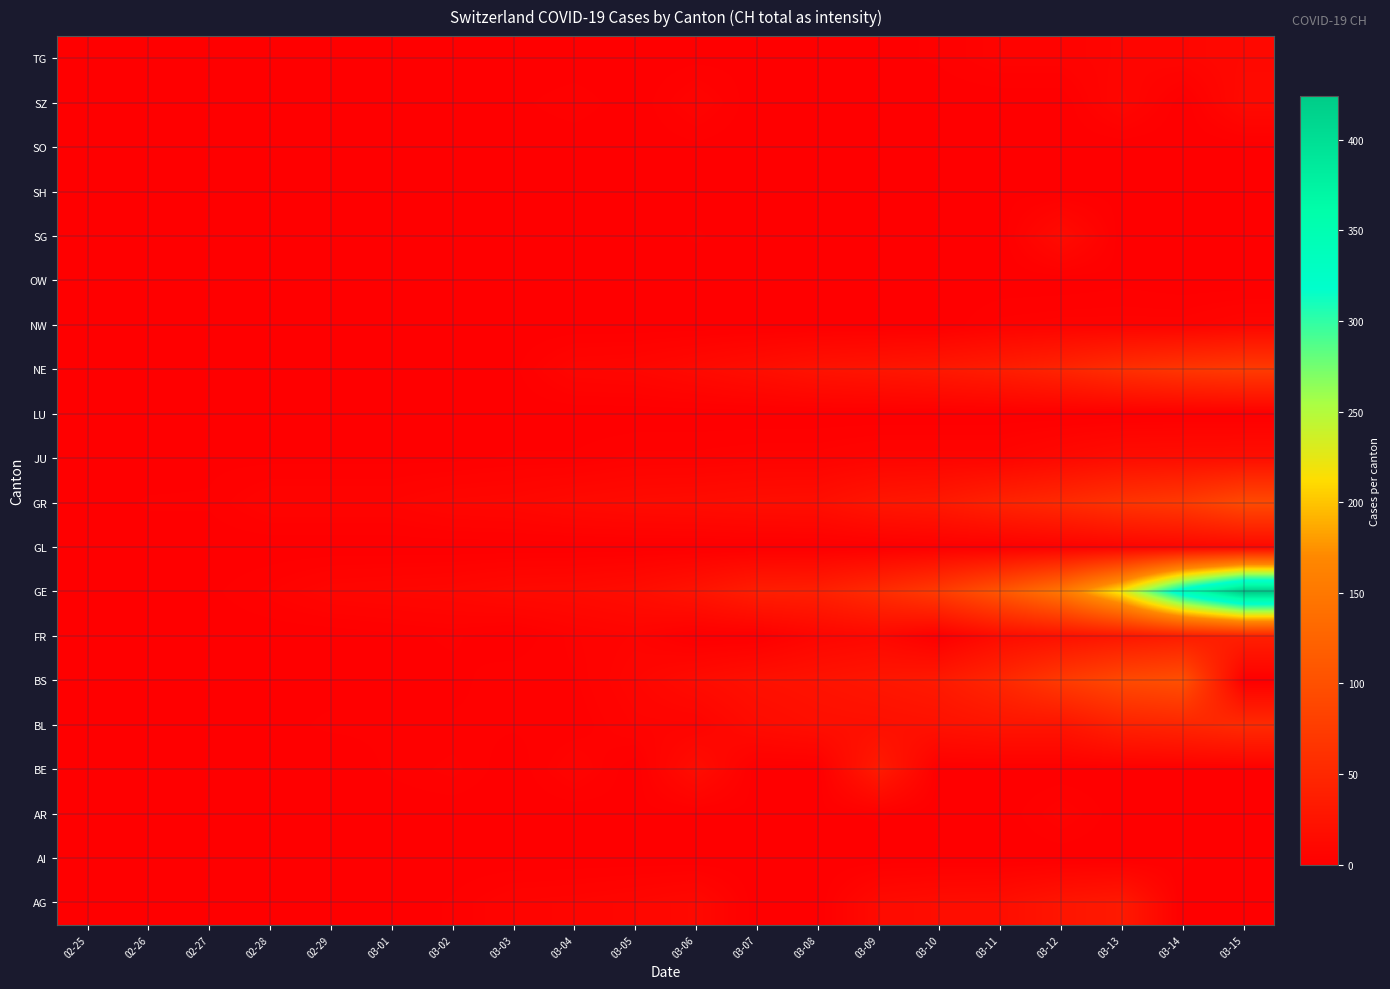

What is the greatest value displayed?

424